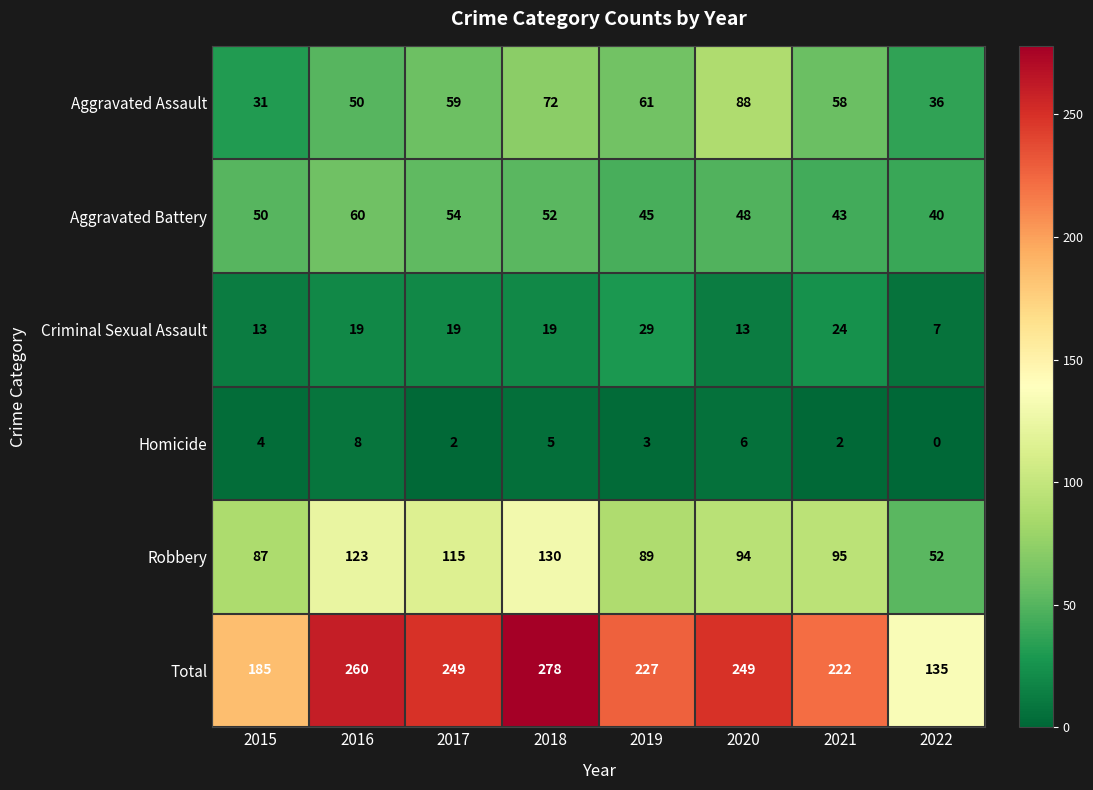

At how many categories does at least one series exceed 156?

7